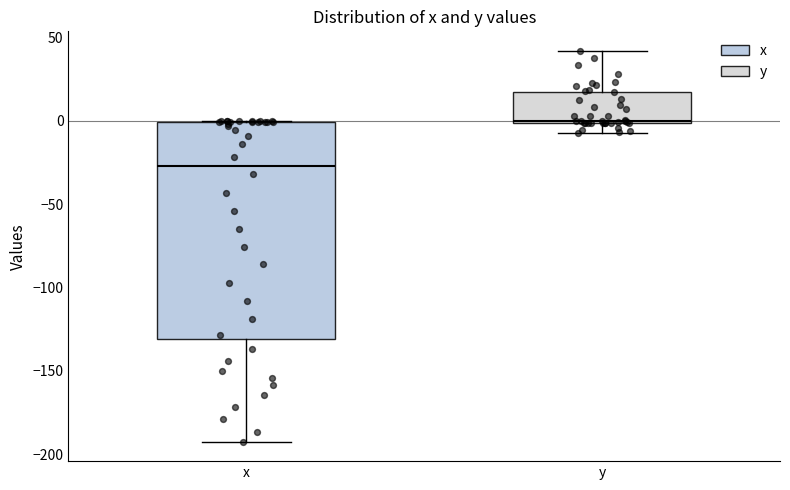

Reading left to right, read every box against the y-axis: the position of its median line, the range the box covers, and the ends of its whiskers. The values are not printed on the chart, so give them approximately, as read against the axis.

x: median -25, box -130 to 0, whiskers -190 to 0
y: median 0, box 0 to 15, whiskers -5 to 40